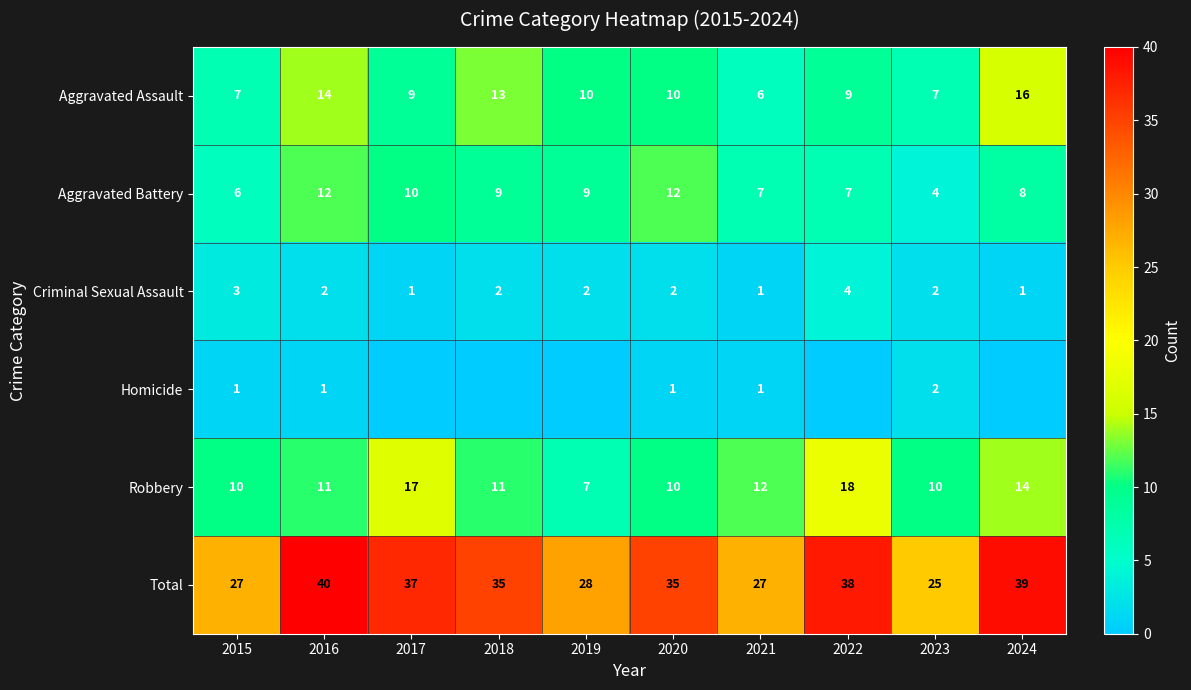

Is the value of Homicide at 2016 greater than the value of Aggravated Battery at 2022?

No